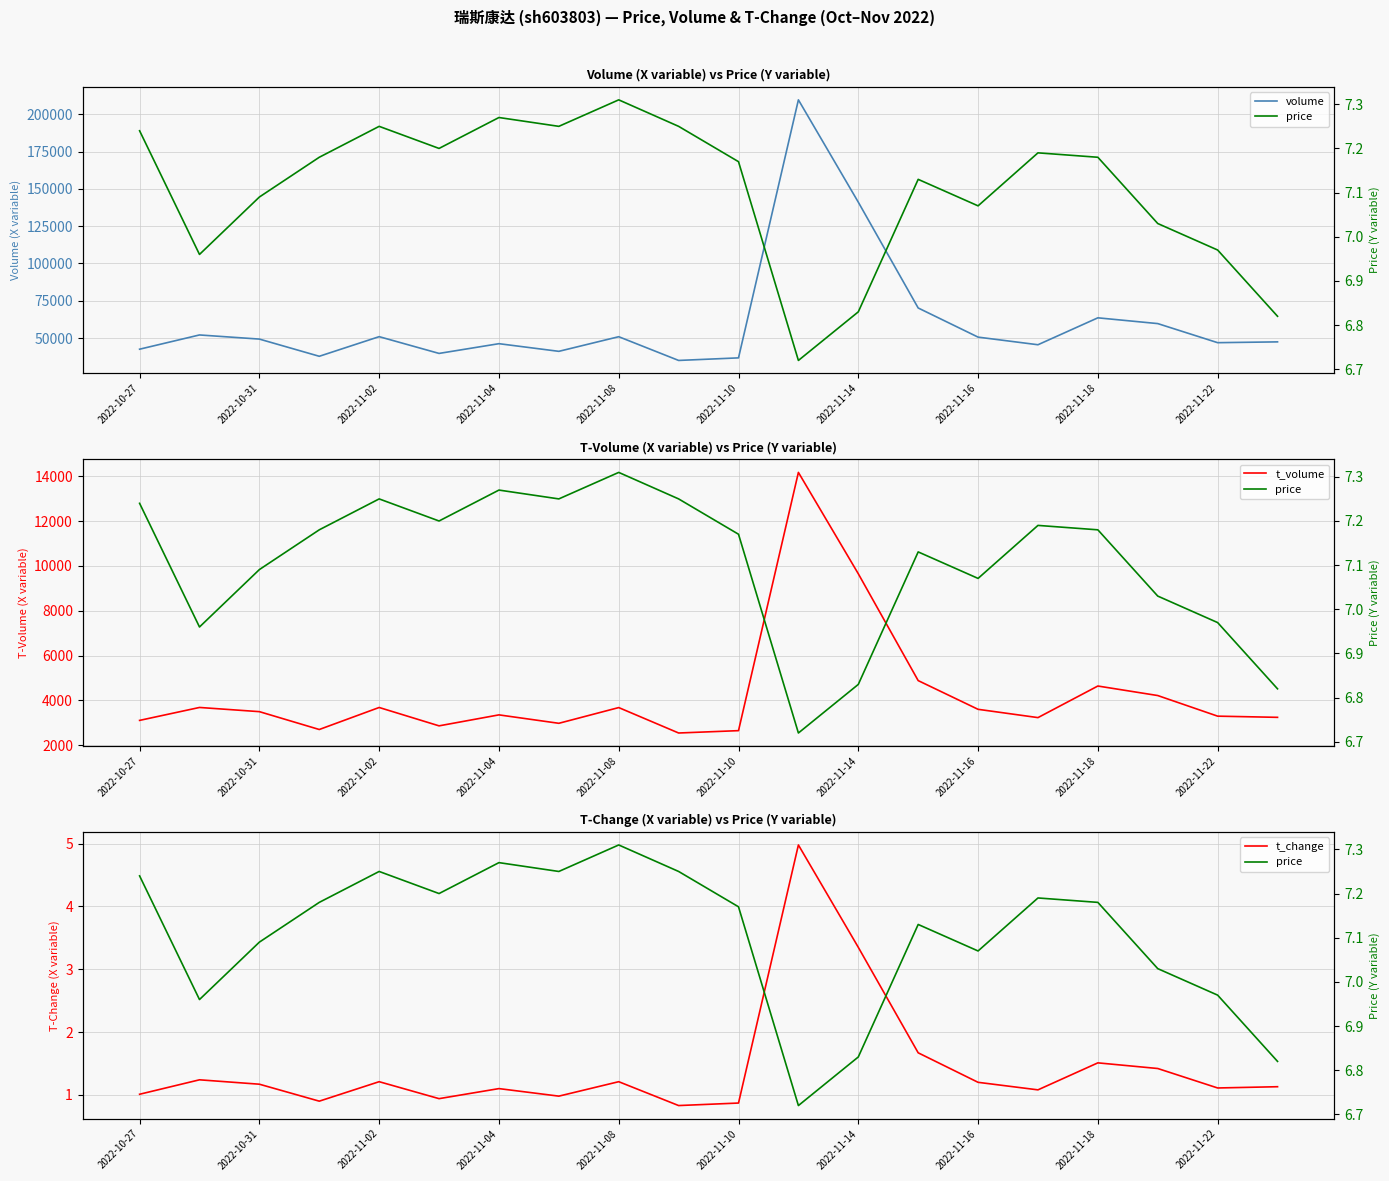

At which label is volume closest to 122354?

2022-11-14